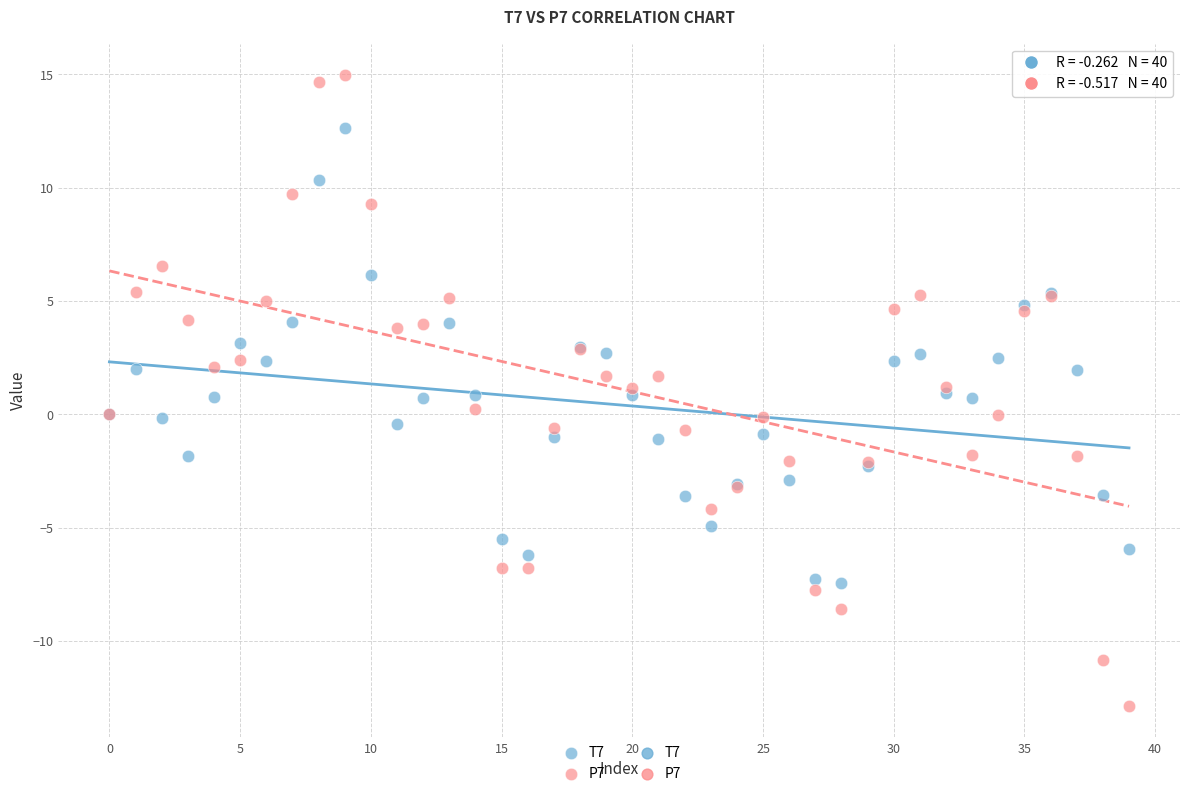

Which series reaches the minimum Y coordinate?

P7